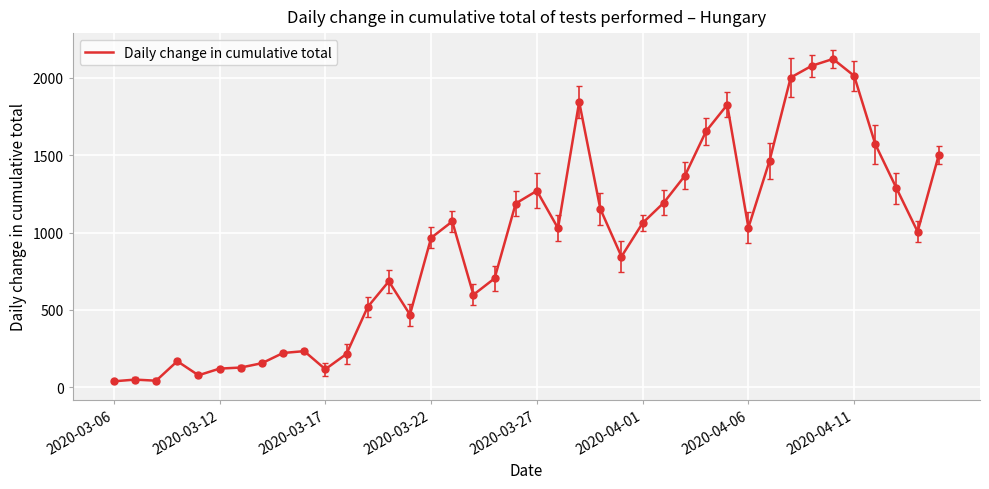

What is the difference between the maximum and minimum values?

2083